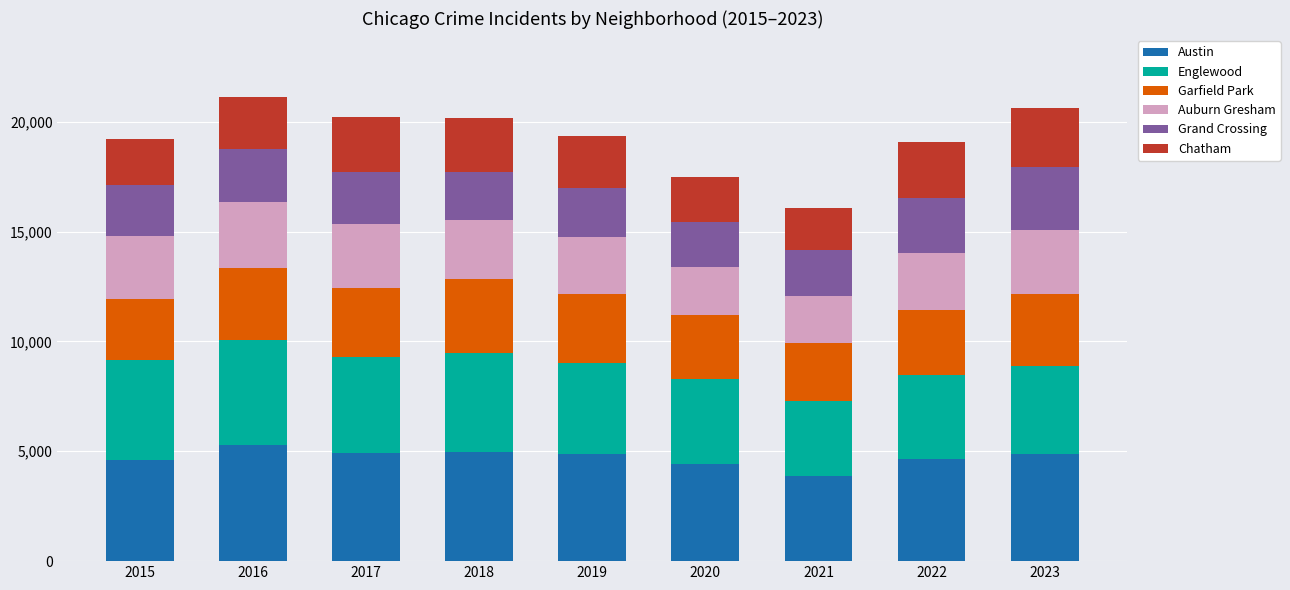

What is the highest value of the Austin series?

5295